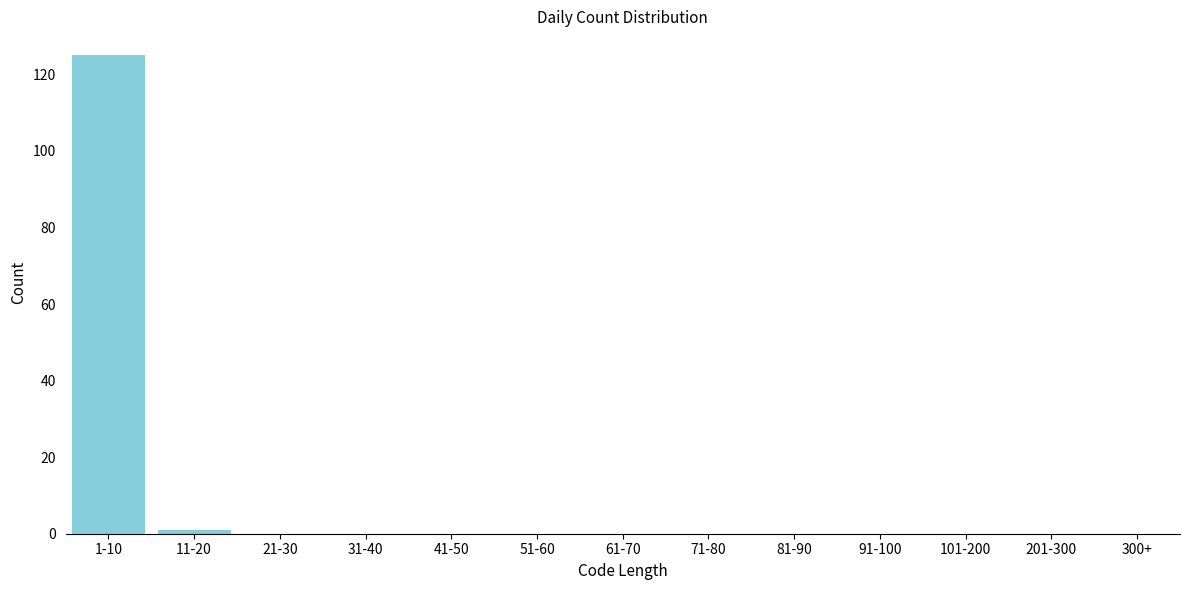

Reading left to right, what are all the values shown in this chart?

1-10=125	11-20=1	21-30=0	31-40=0	41-50=0	51-60=0	61-70=0	71-80=0	81-90=0	91-100=0	101-200=0	201-300=0	300+=0